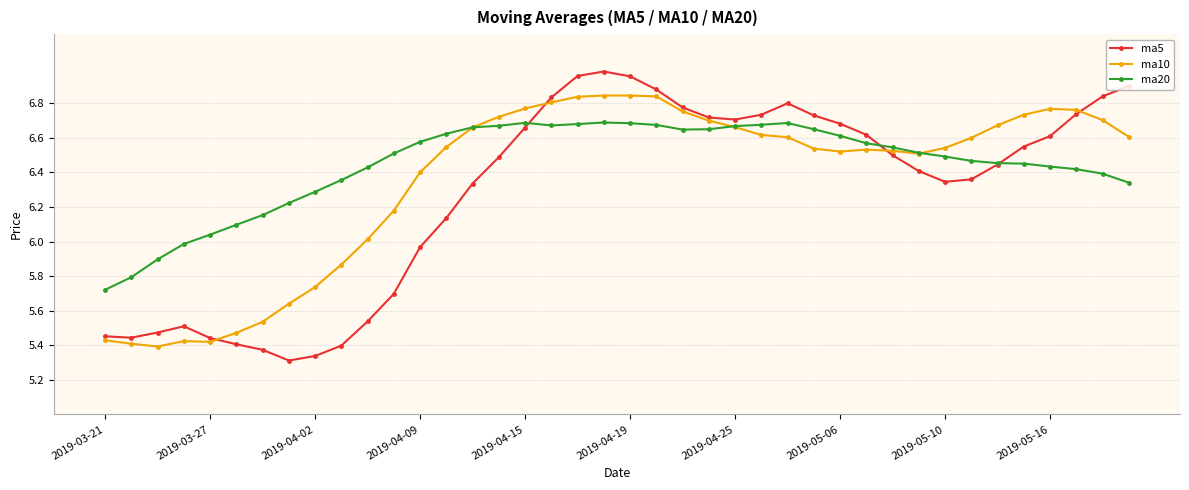

True or false: ma5 has more than 1 points higher than both neighbors.

True